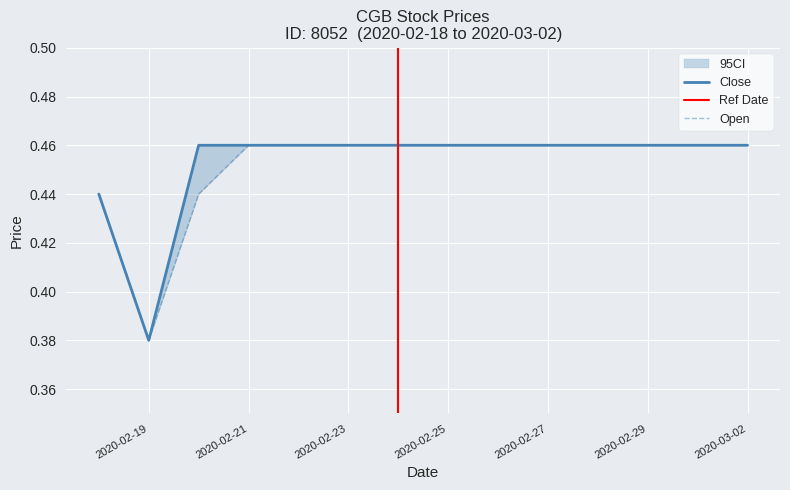

Between 2020-02-27 and 2020-03-02, which series saw the biggest shift?

open